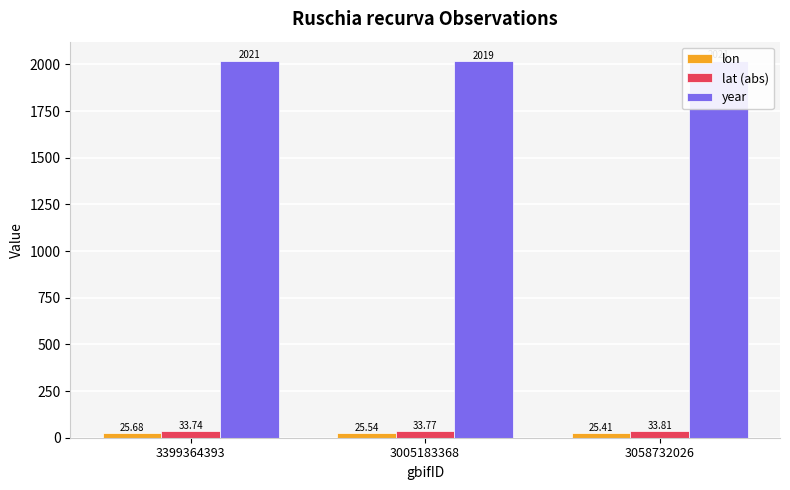

Which series changed the most between 3399364393 and 3058732026?

lon